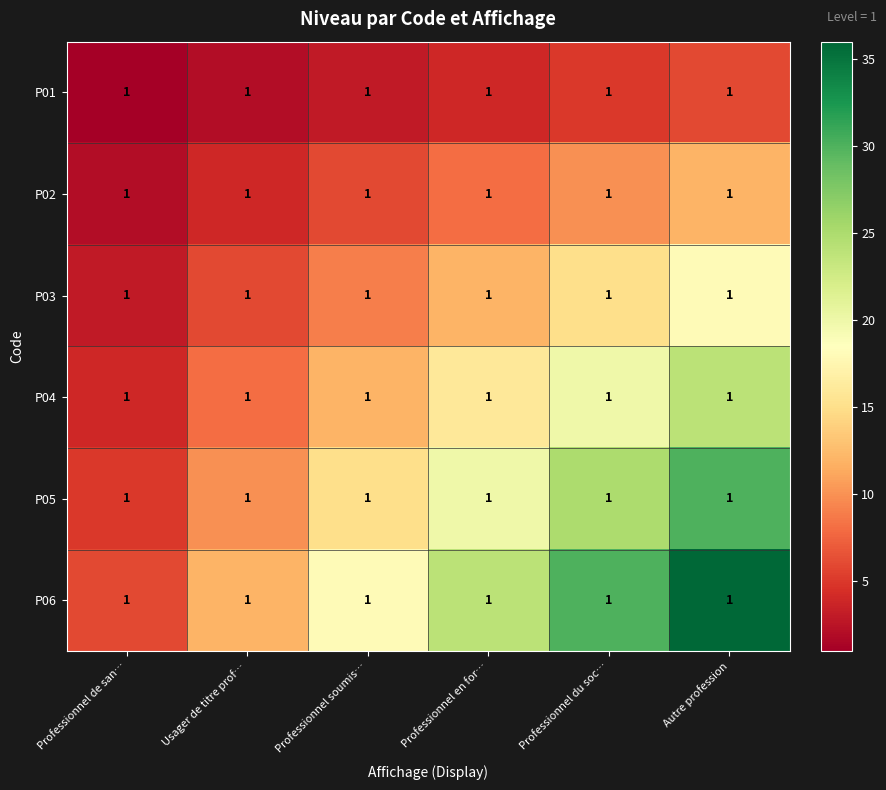

True or false: P03 has a value of 15 at Professionnel du soc….

True